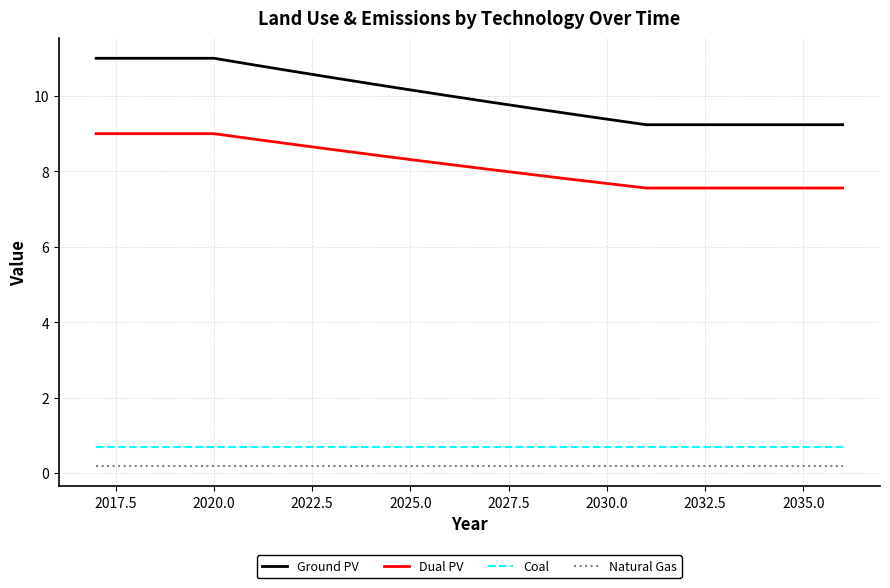

How many series are shown in this chart?

4